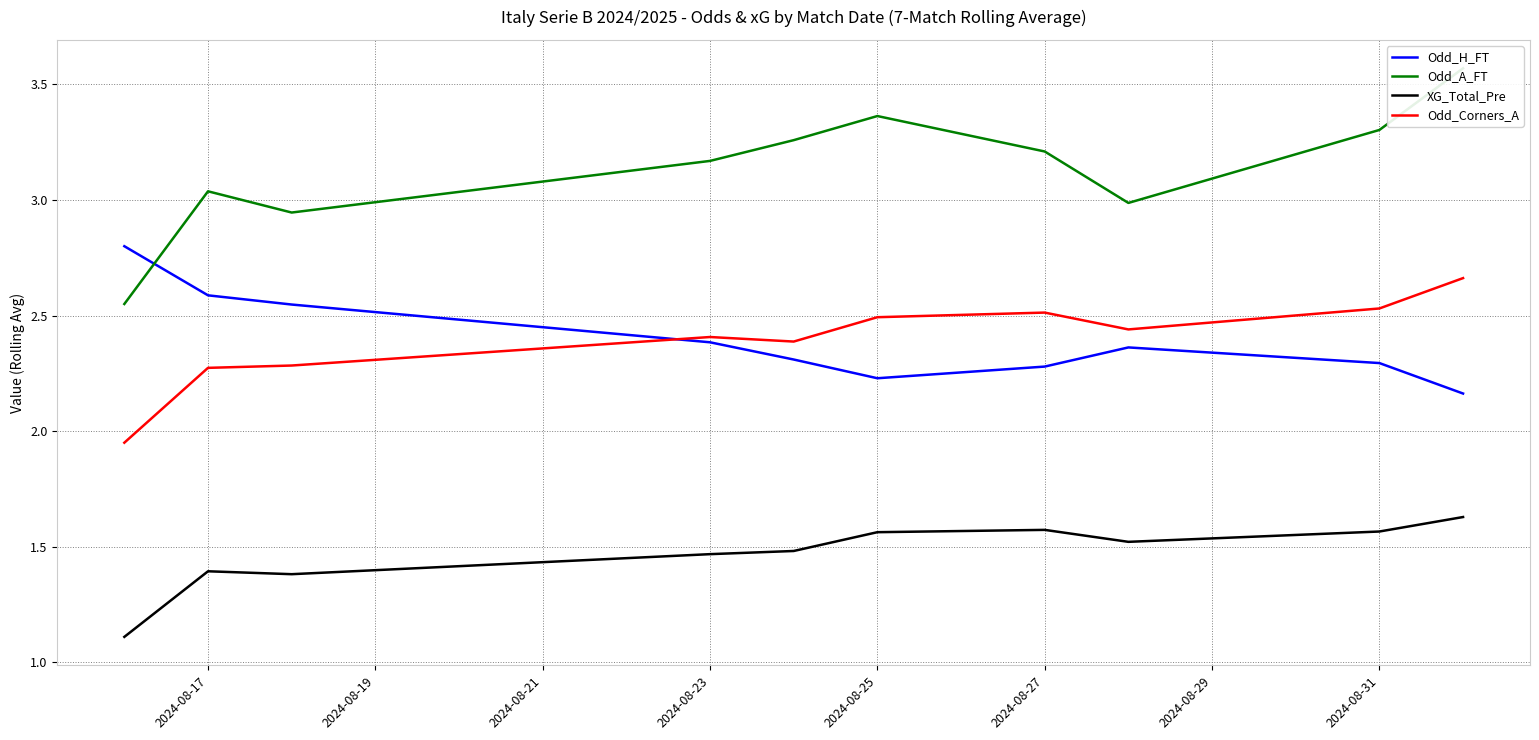

How many Odd_H_FT values are between 2 and 3?

10